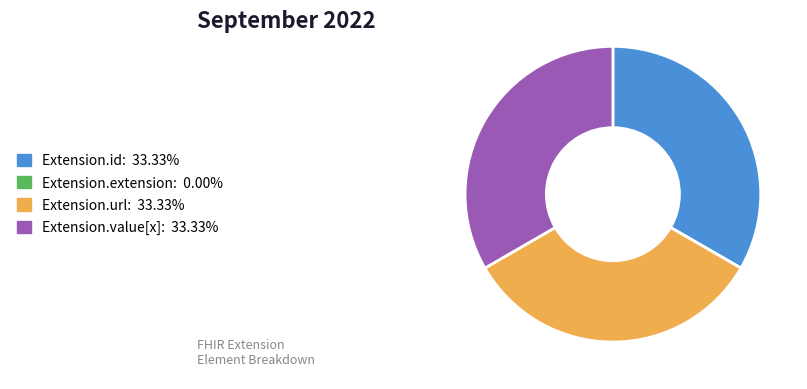

Approximately how many times larger is the value at Extension.value[x] compared to Extension.id?

1.0